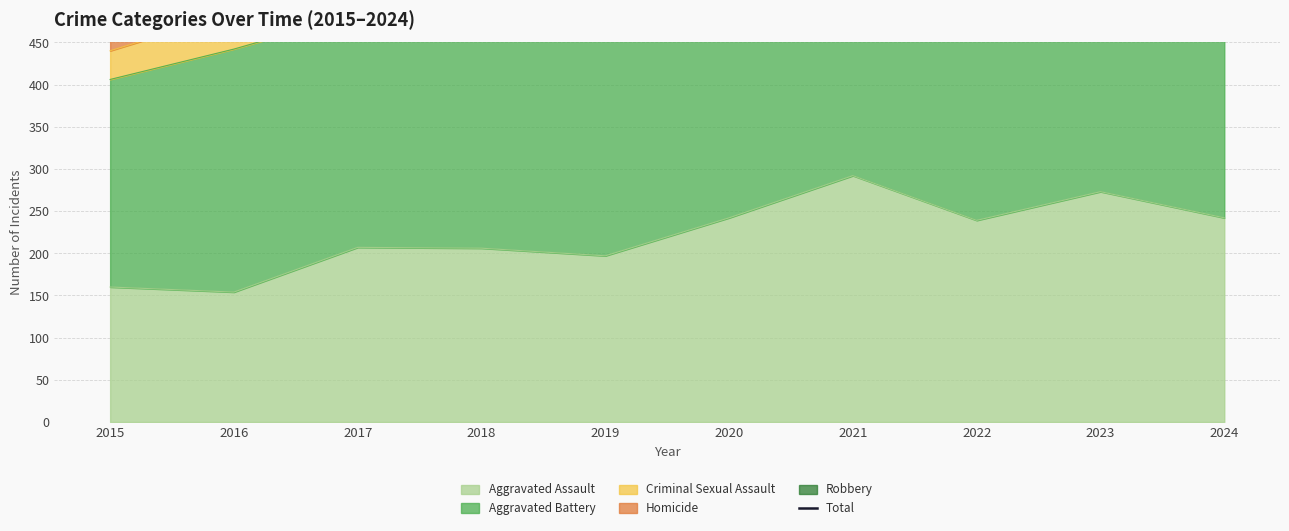

What is the sum of the values at 2023 and 2024?

1747